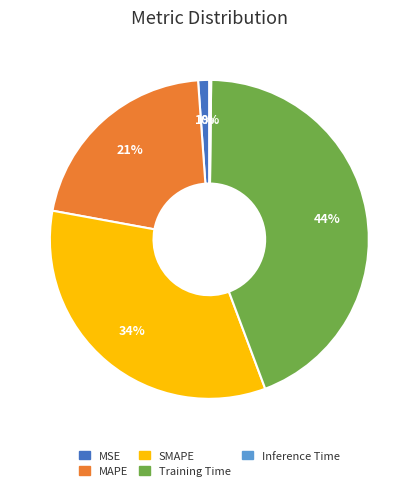

To the nearest percent, what is the average slice percentage?

20%